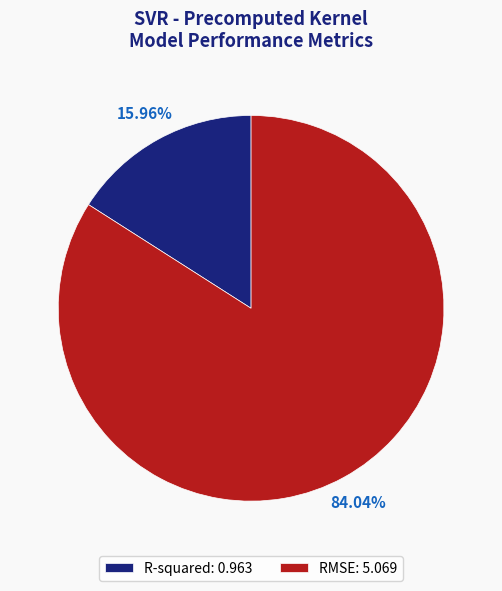

Which category accounts for the majority?

RMSE